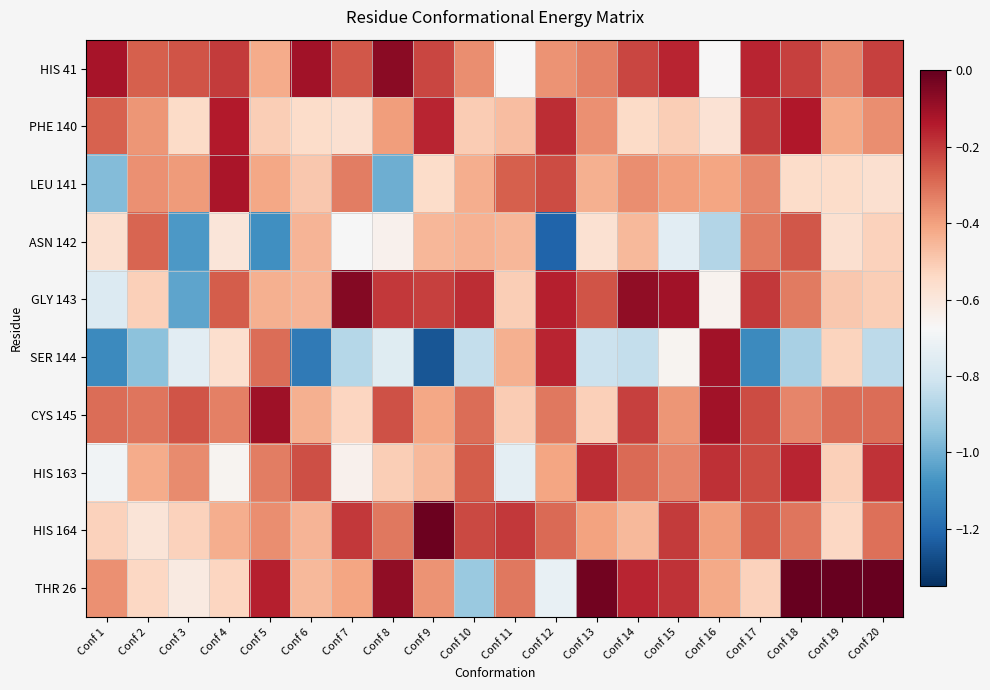

Which has a higher value, Conf 17 or Conf 5?

Conf 17